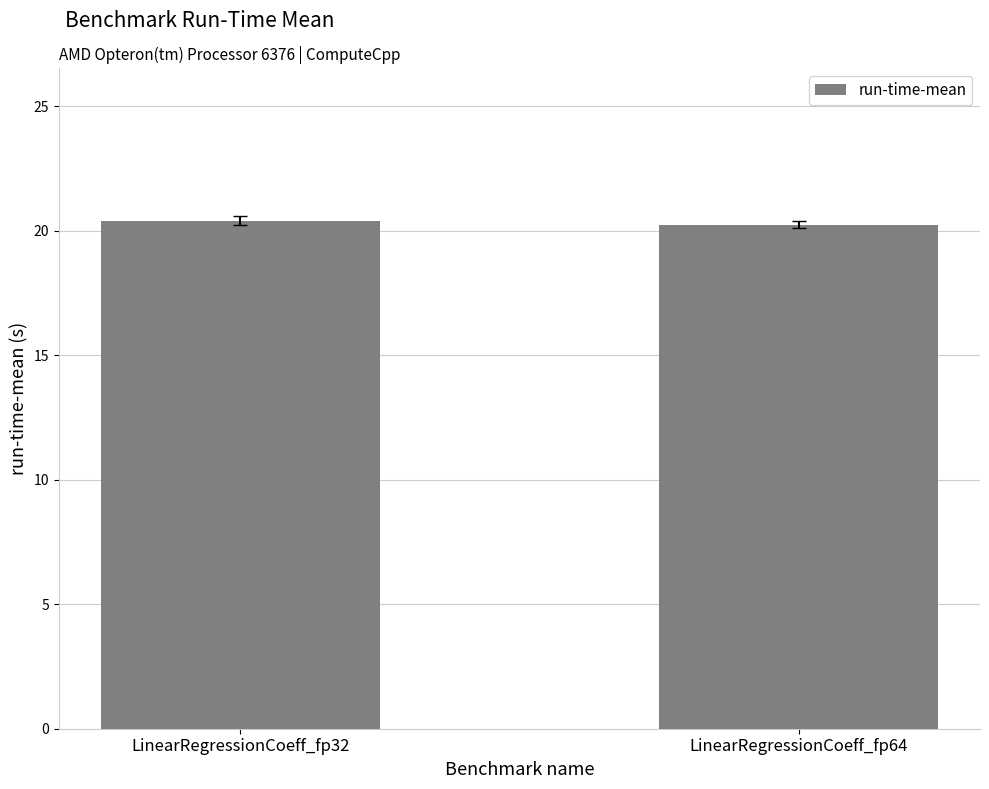

Is it true that the value at LinearRegressionCoeff_fp64 is 20.2?

True